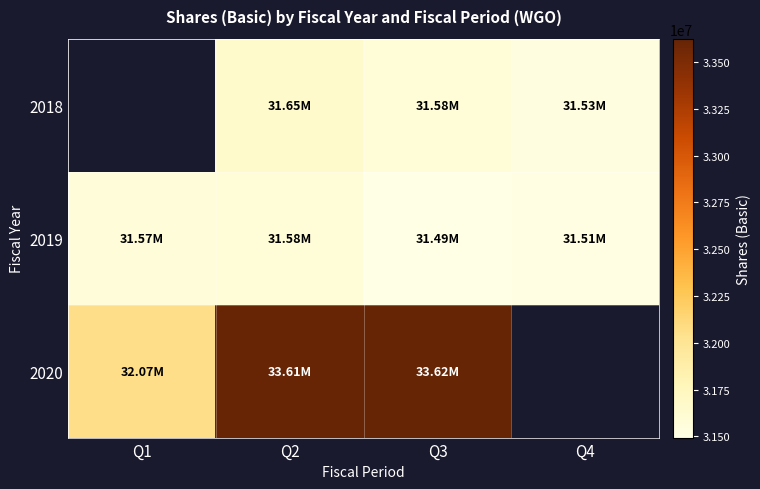

How many values in 2020 are above zero?

3